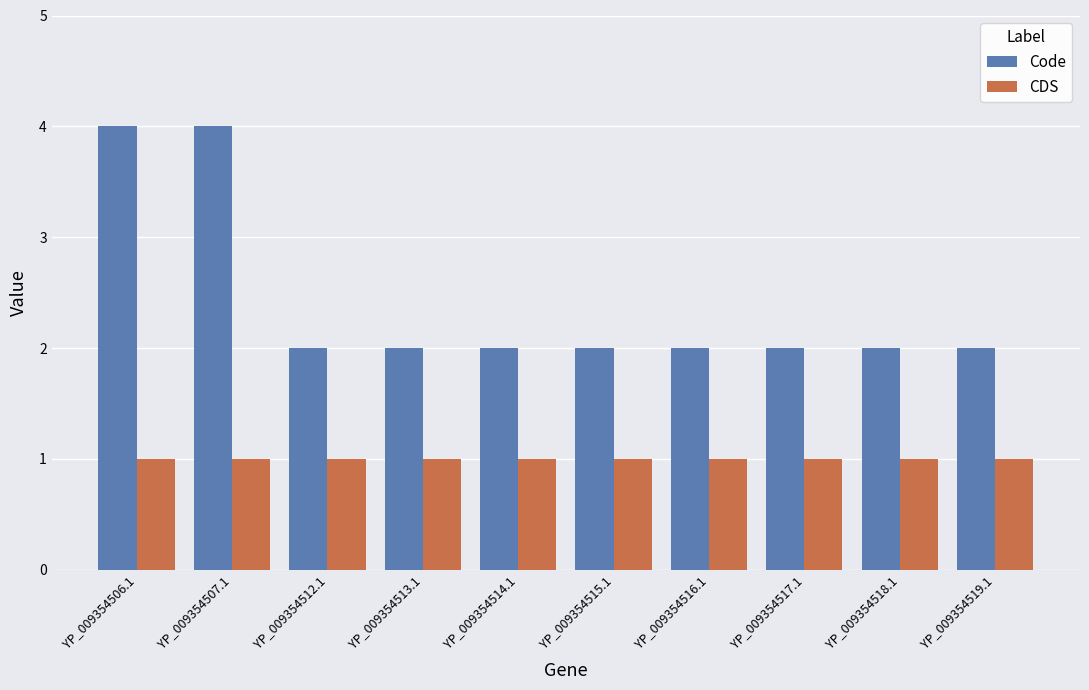

Between YP_009354507.1 and YP_009354515.1, which series saw the biggest shift?

Code